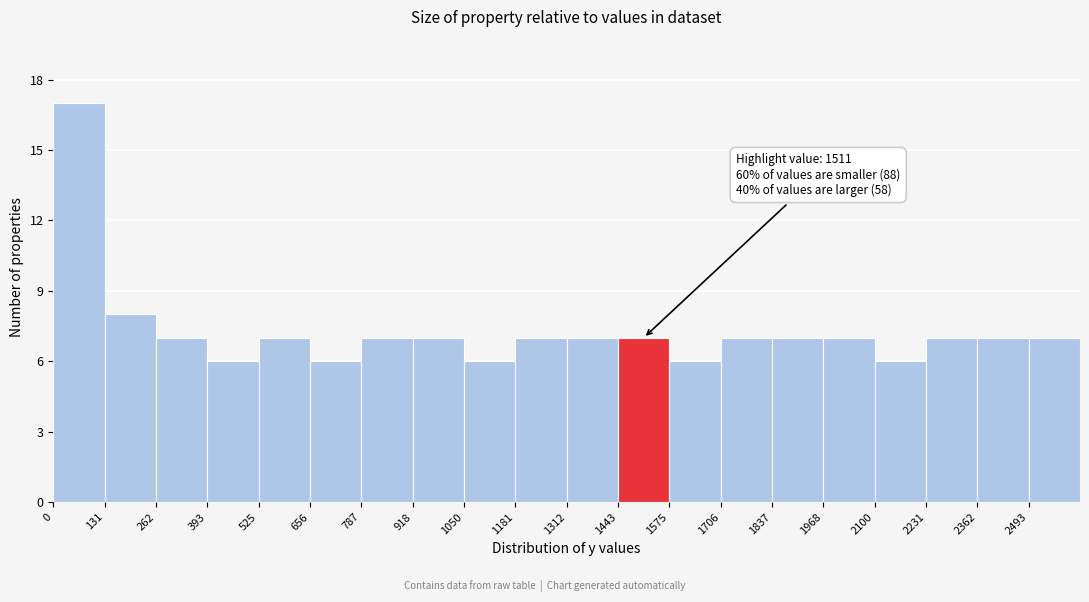

Which range on the x-axis has the tallest bar?

0 to 140